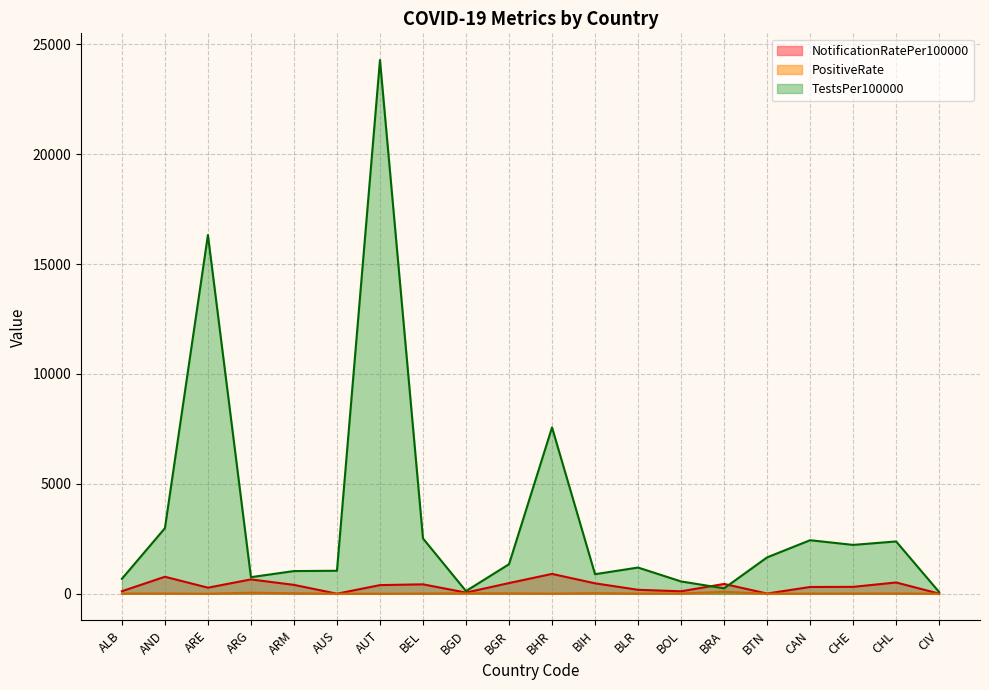

True or false: NotificationRatePer100000 and PositiveRate cross at least once.

False